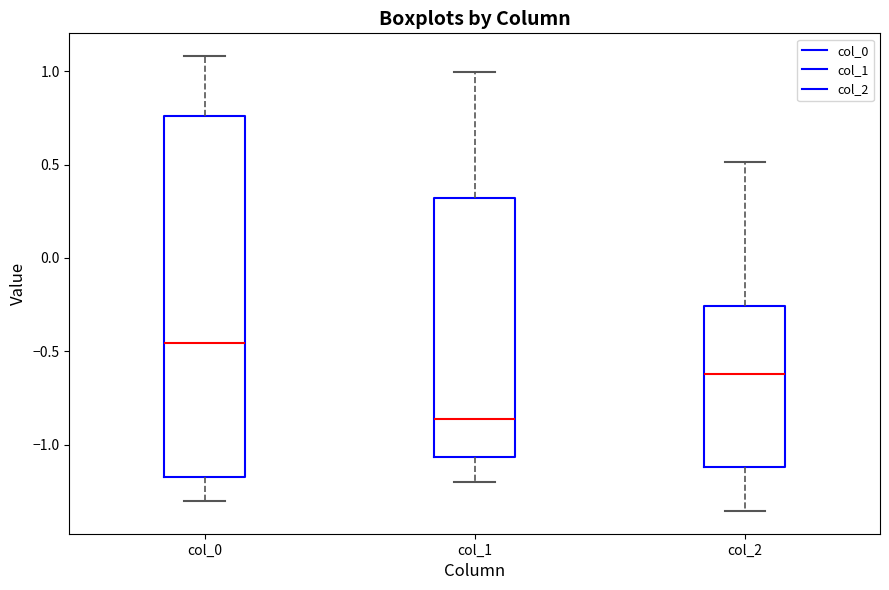

Reading left to right, transcribe this box plot: for each box, give where its median line is, the range the box spans, and where its two whiskers end, as read against the y-axis. The values are not printed on the chart, so give them approximately, as read against the axis.

col_0: median -0.45, box -1.15 to 0.75, whiskers -1.30 to 1.10
col_1: median -0.85, box -1.05 to 0.30, whiskers -1.20 to 1.00
col_2: median -0.60, box -1.10 to -0.25, whiskers -1.35 to 0.50